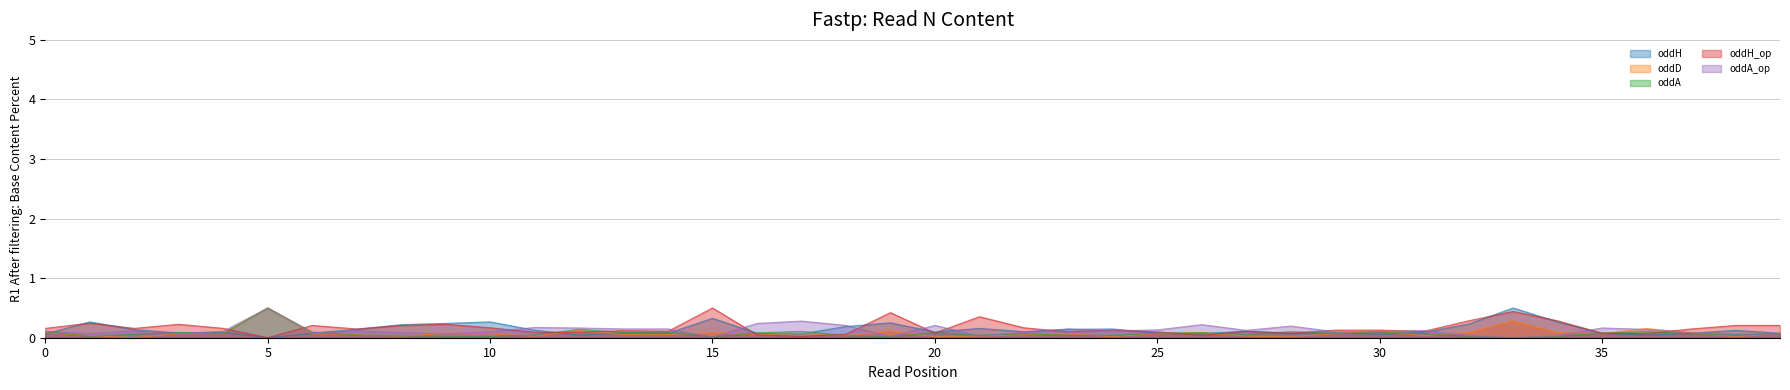

Reading right to left, what are all the values shown in this chart?

oddH: 0.1	0.1	0.1	0.0	0.1	0.3	0.5	0.2	0.1	0.1	0.1	0.1	0.1	0.1	0.1	0.1	0.1	0.1	0.2	0.1	0.3	0.2	0.1	0.1	0.3	0.1	0.1	0.0	0.1	0.3	0.2	0.2	0.1	0.1	0.0	0.1	0.1	0.1	0.3	0.1
oddD: 0.1	0.0	0.1	0.2	0.1	0.1	0.3	0.1	0.0	0.1	0.1	0.0	0.0	0.1	0.1	0.0	0.1	0.1	0.0	0.0	0.1	0.0	0.1	0.1	0.1	0.1	0.1	0.1	0.0	0.1	0.1	0.0	0.1	0.1	0.5	0.1	0.1	0.0	0.0	0.1
oddA: 0.1	0.0	0.1	0.1	0.1	0.0	0.0	0.0	0.1	0.1	0.1	0.1	0.1	0.1	0.1	0.0	0.0	0.1	0.0	0.1	0.0	0.0	0.1	0.1	0.0	0.1	0.1	0.1	0.0	0.0	0.0	0.0	0.0	0.1	0.5	0.1	0.1	0.1	0.0	0.1
oddH_op: 0.2	0.2	0.1	0.1	0.1	0.3	0.4	0.3	0.1	0.1	0.1	0.1	0.1	0.0	0.1	0.1	0.1	0.2	0.4	0.1	0.4	0.1	0.0	0.1	0.5	0.1	0.1	0.1	0.1	0.2	0.2	0.2	0.1	0.2	0.0	0.2	0.2	0.2	0.2	0.2
oddA_op: 0.1	0.1	0.1	0.1	0.2	0.0	0.0	0.0	0.1	0.1	0.1	0.2	0.1	0.2	0.1	0.1	0.1	0.1	0.0	0.2	0.0	0.2	0.3	0.2	0.0	0.1	0.1	0.2	0.2	0.1	0.1	0.1	0.1	0.1	0.5	0.1	0.1	0.1	0.1	0.1